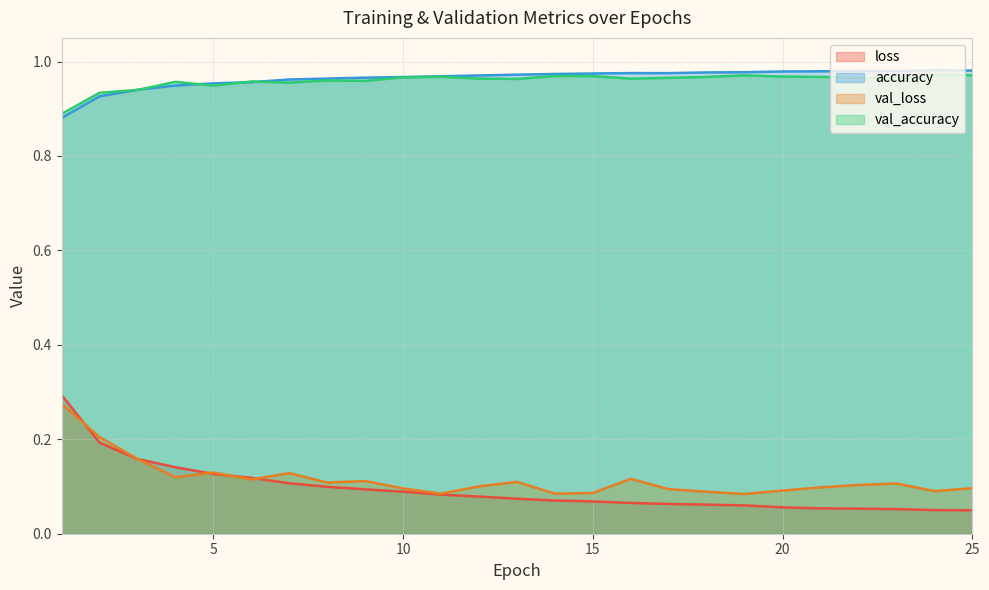

How many interior local valleys does the val_loss series have?

7